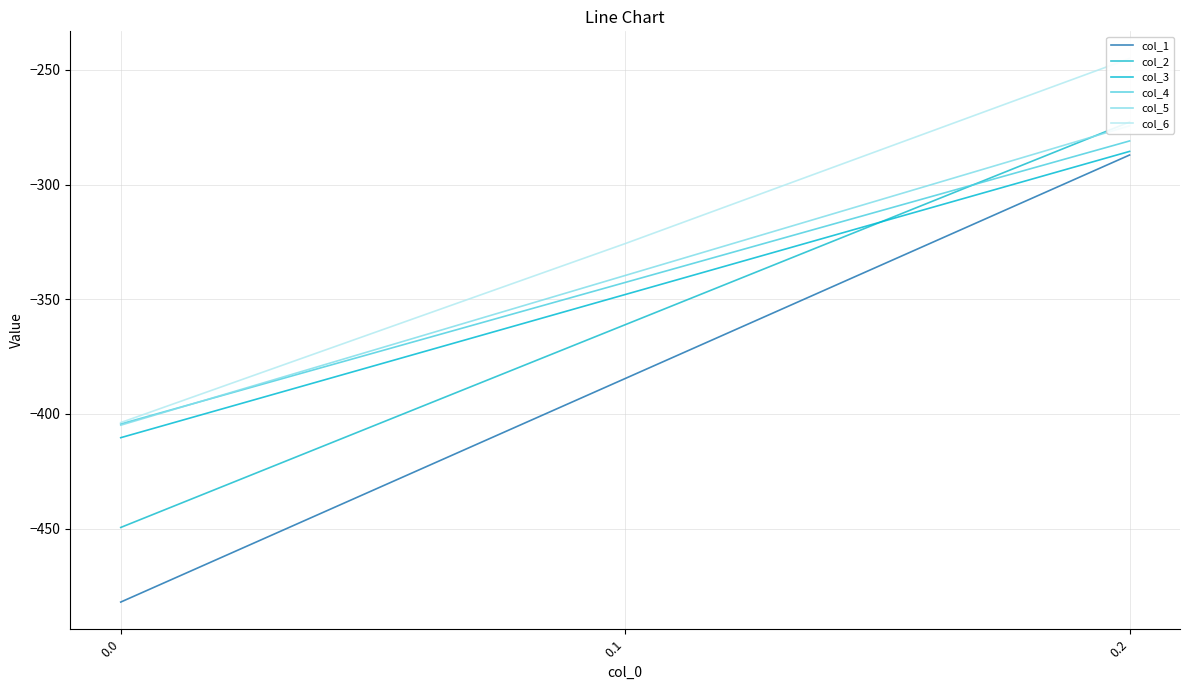

What is the difference between the highest and lowest values at 0.1?

58.8